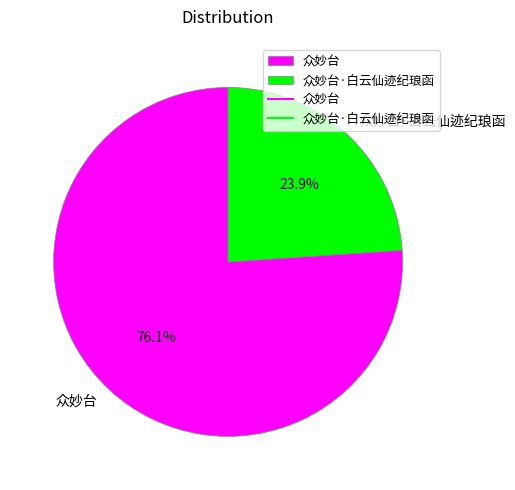

To the nearest percent, what percentage of the pie is 众妙台·白云仙迹纪琅函?

24%